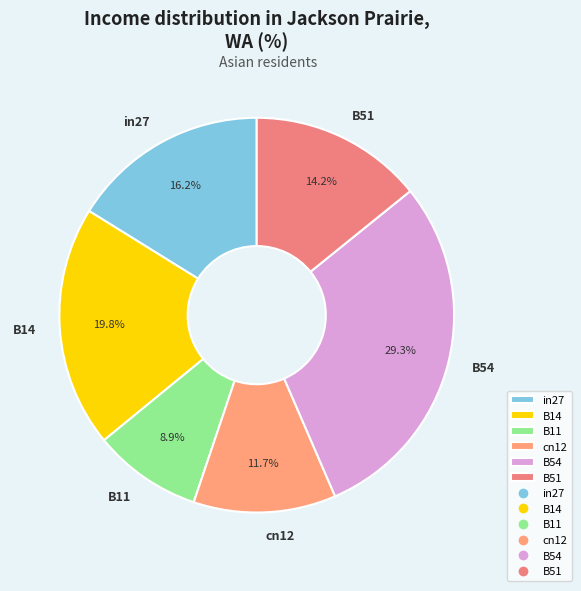

Count the number of slices in the pie.

6